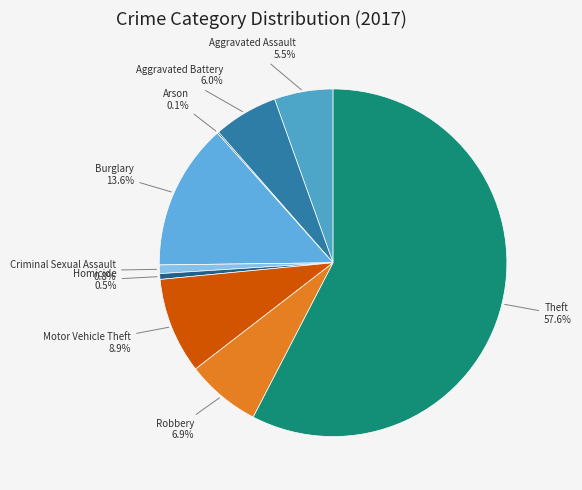

Which has a higher value, Theft or Robbery?

Theft